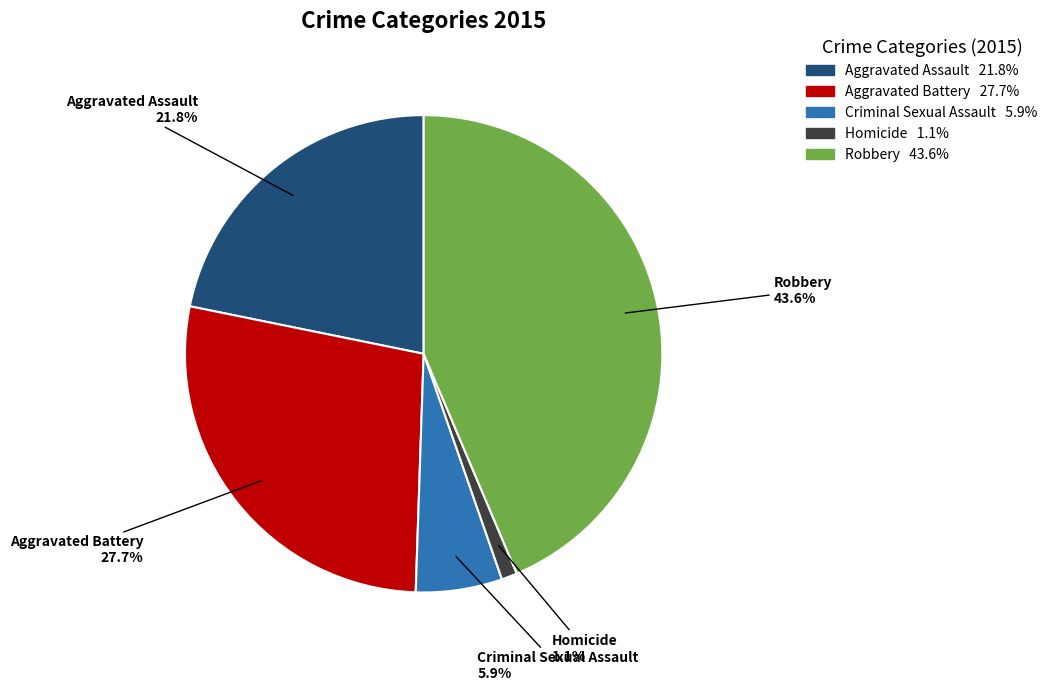

What percentage is the Aggravated Battery slice, to the nearest percent?

28%